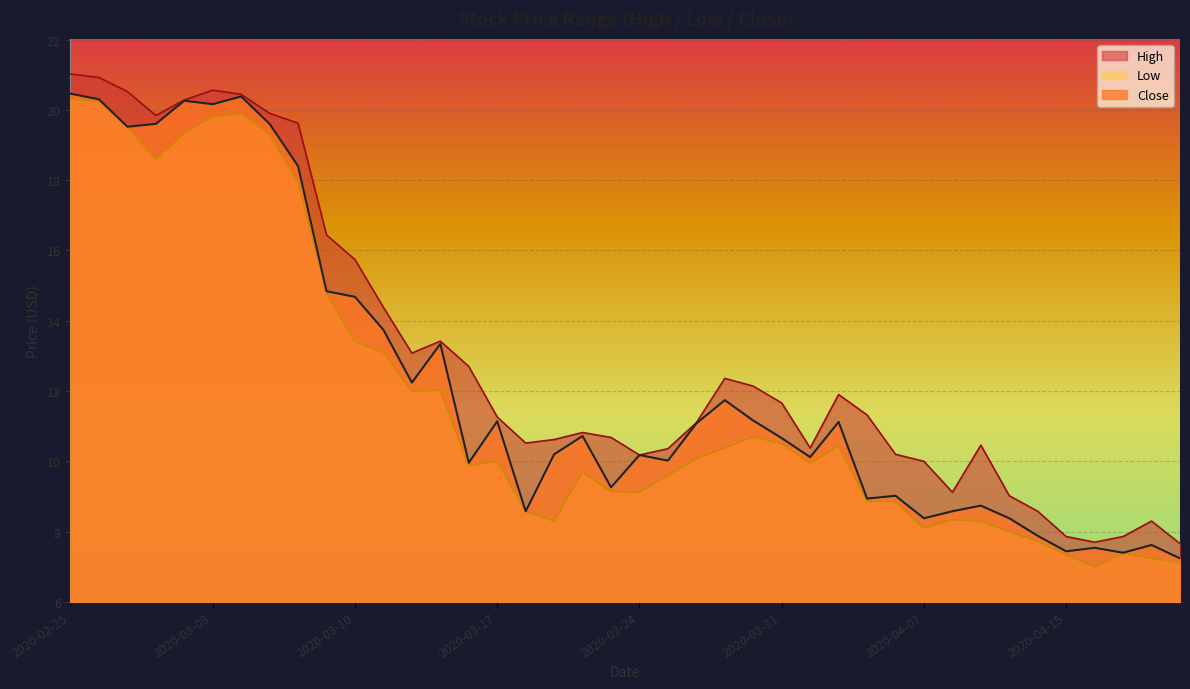

Is the value of Close at 2020-03-13 greater than the value of Low at 2020-04-13?

Yes